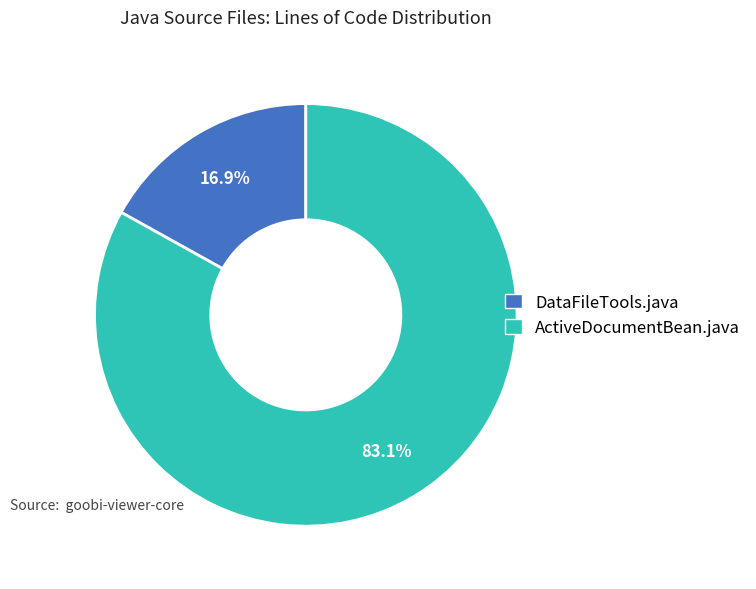

Is it true that DataFileTools.java is 3% of the pie?

False